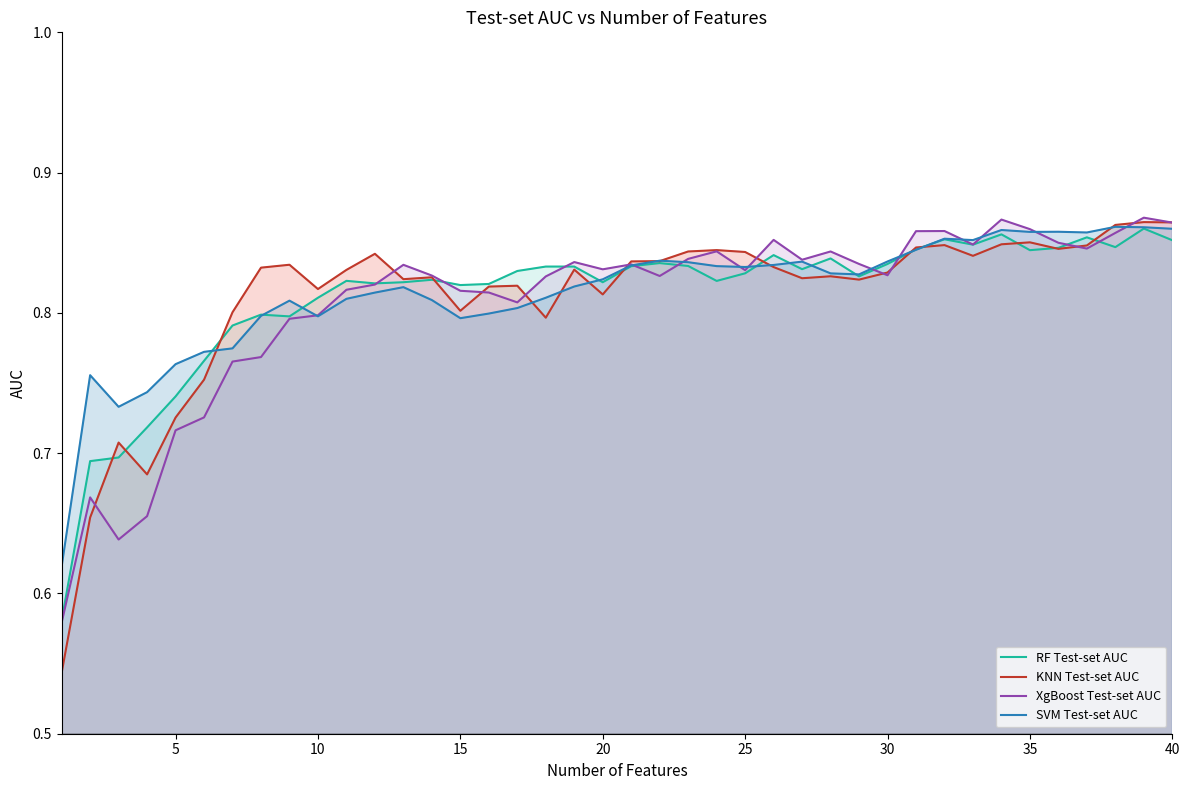

Which series has the widest spread of values?

KNN Test-set AUC